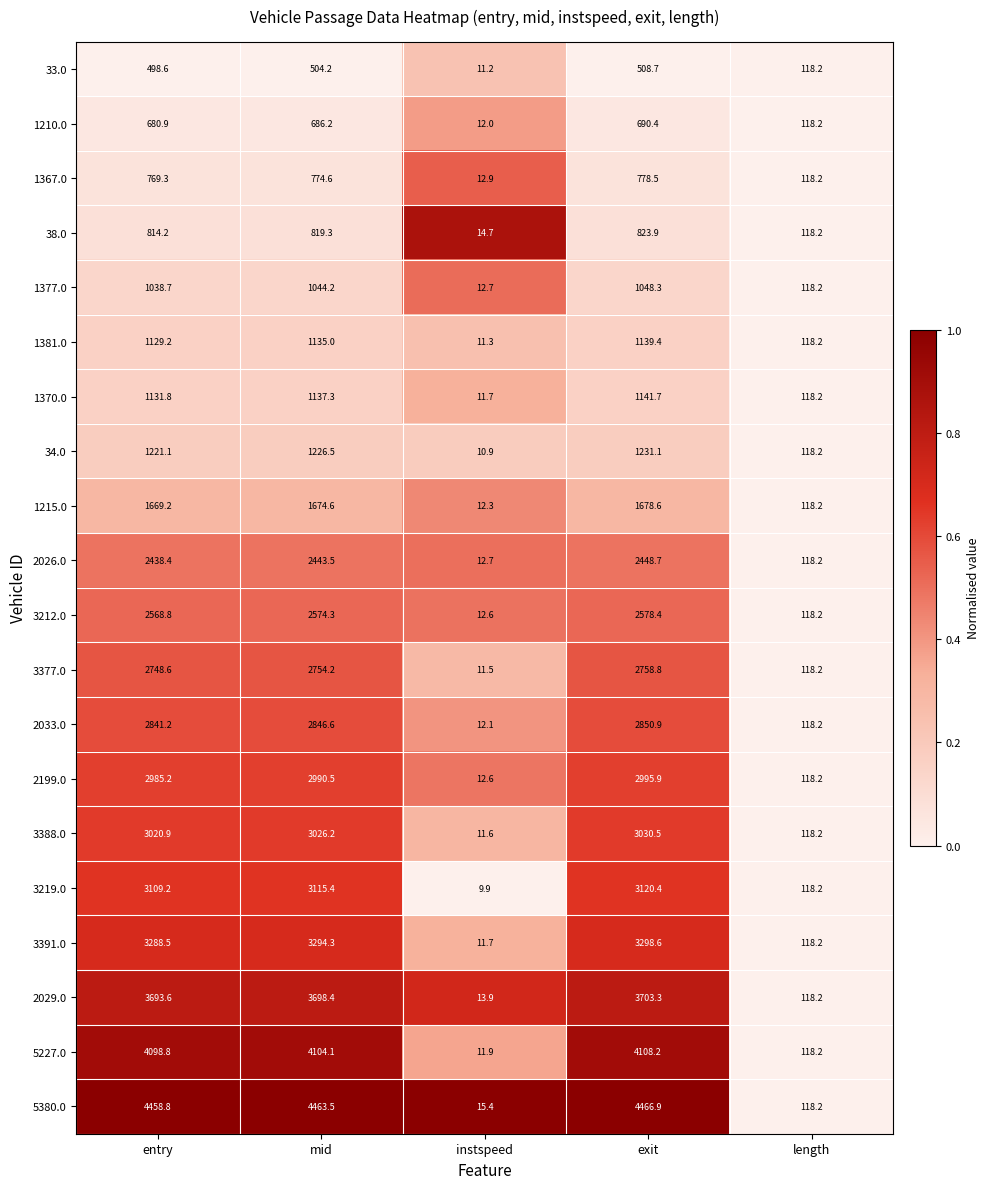

The 3219.0 series shows 9.9 at instspeed. True or false?

True